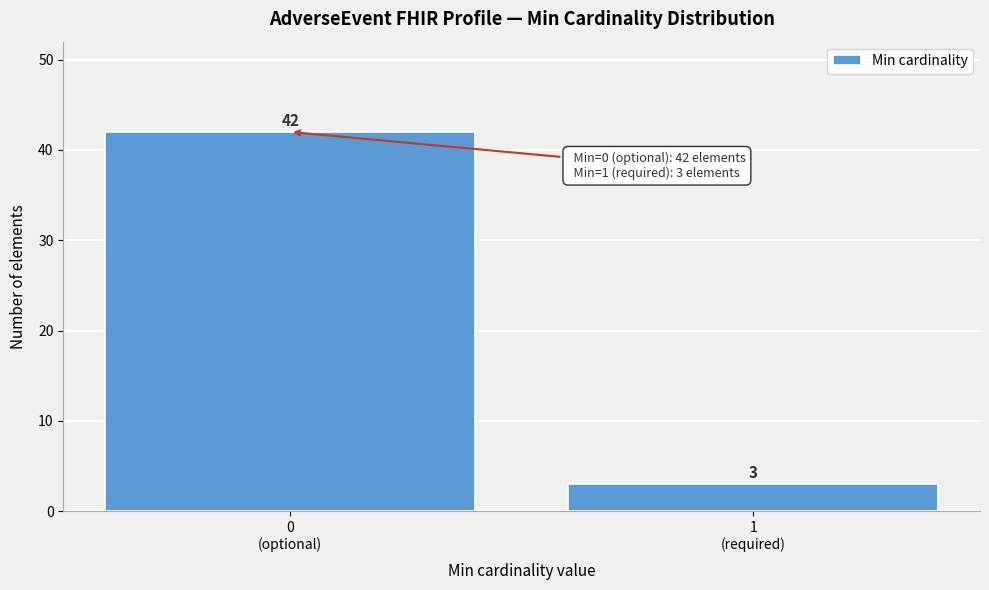

Reading left to right, extract all data points from this chart.

42	3